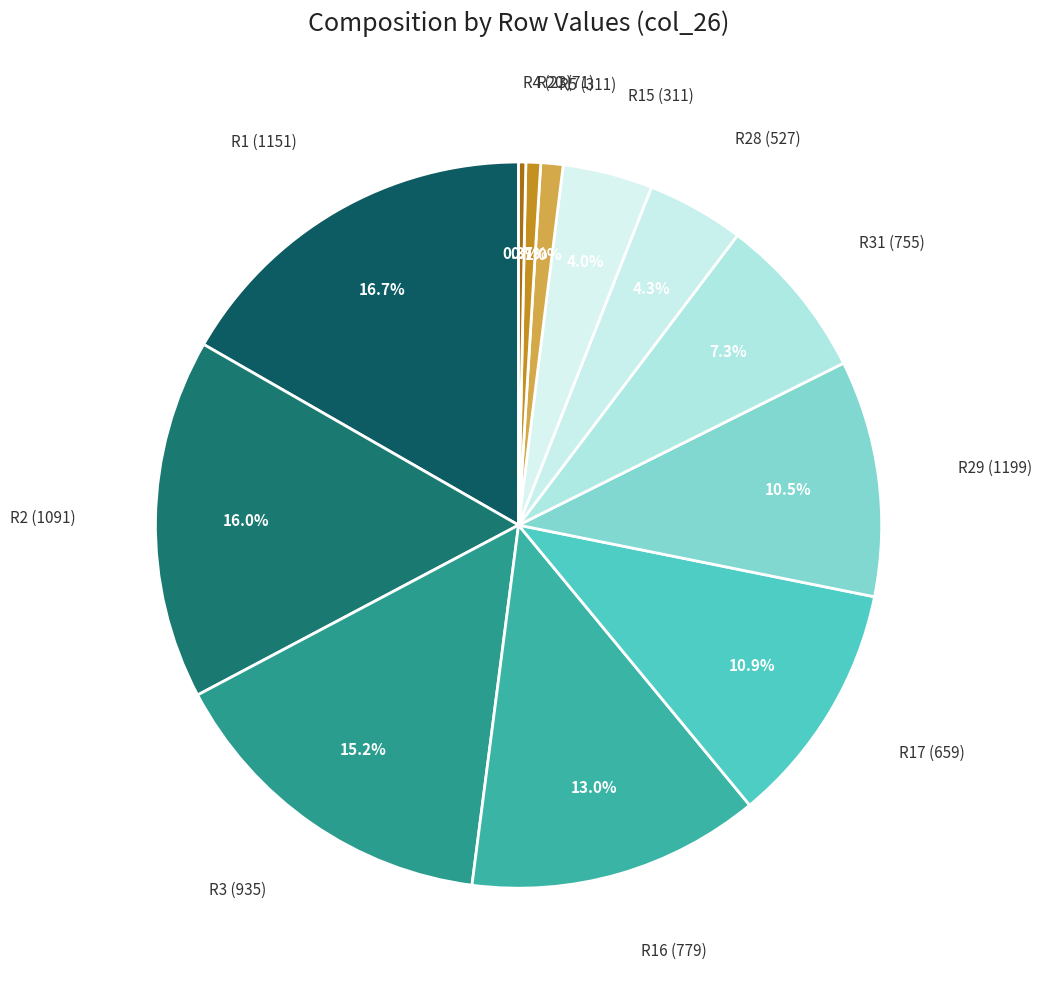

Count the number of slices in the pie.

12